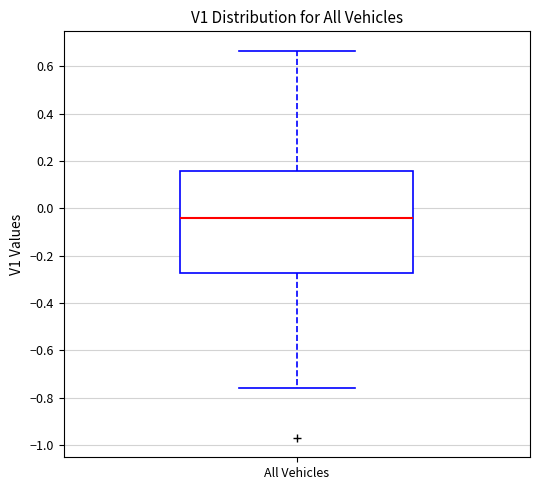

Transcribe this box plot: give where the median line is, the range the box spans, and where the two whiskers end, as read against the y-axis. The values are not printed on the chart, so give them approximately, as read against the axis.

median -0.04, box -0.28 to 0.16, whiskers -0.76 to 0.66